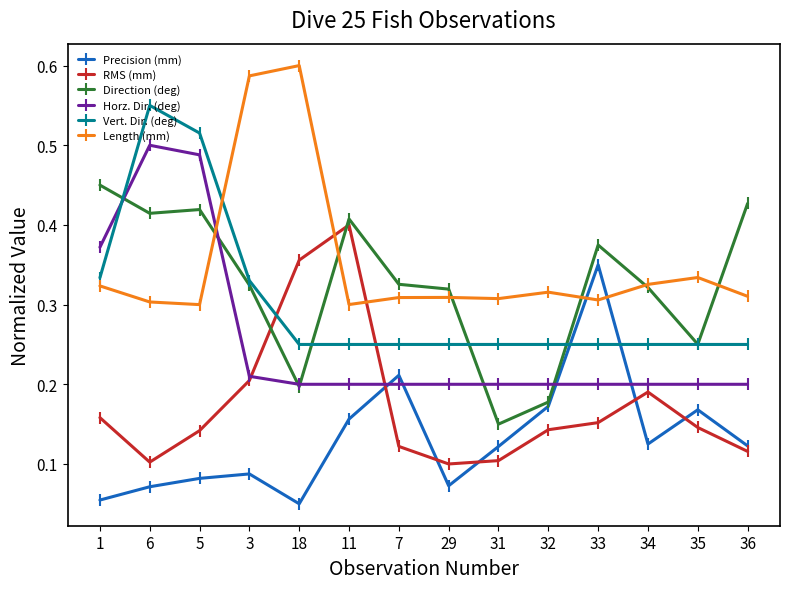

Count the Horz. Dir. (deg) values in the range 0 to 1.

14